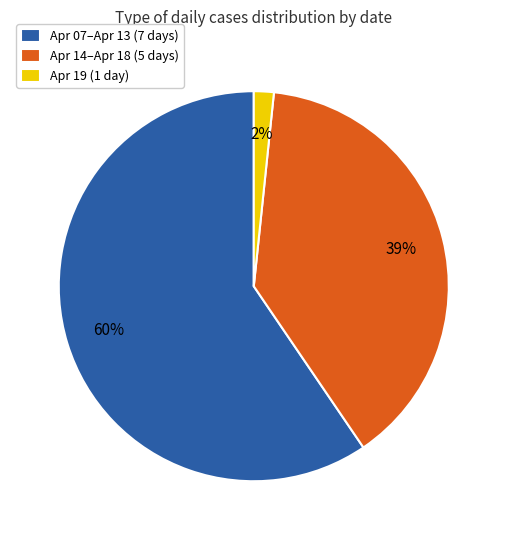

How many segments does this pie chart have?

3